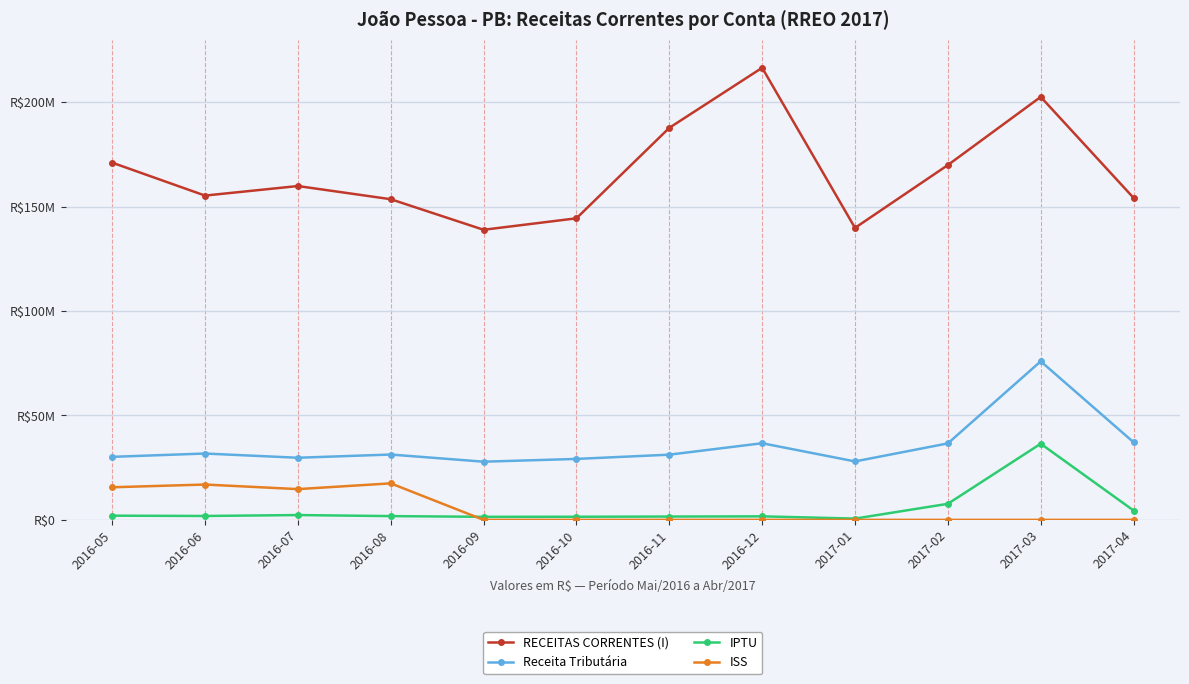

Is the value of ISS at 2017-01 greater than the value of RECEITAS CORRENTES (I) at 2016-08?

No